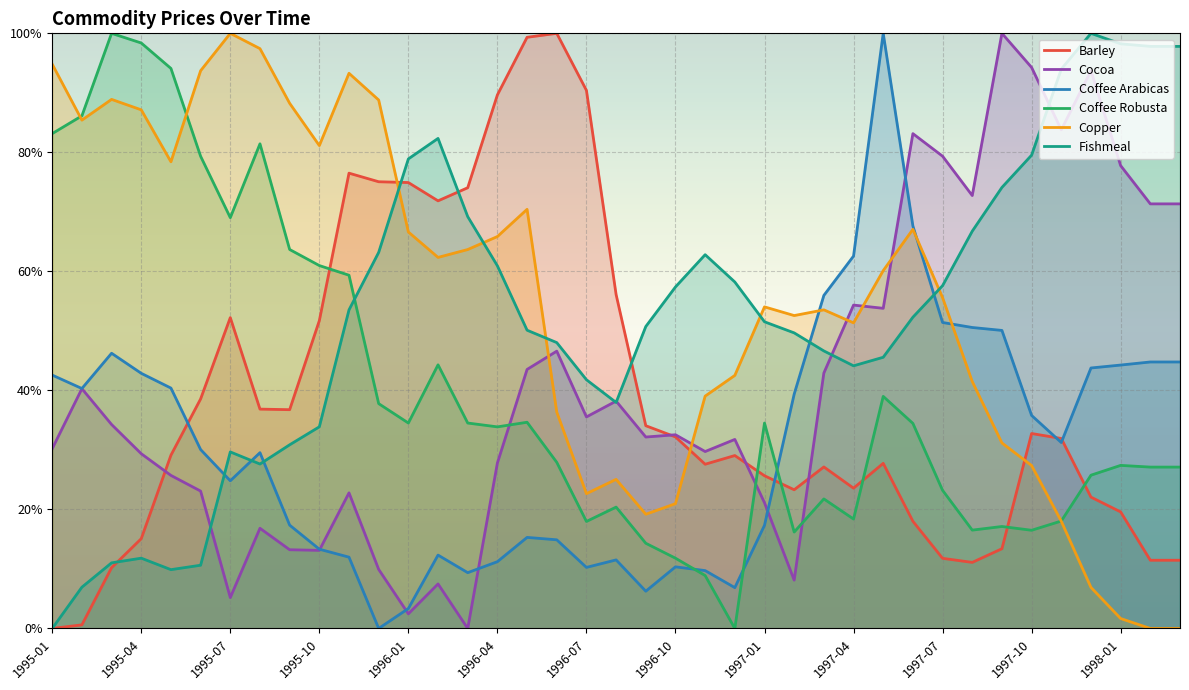

Where is Fishmeal nearest to the value 0?

1995-01